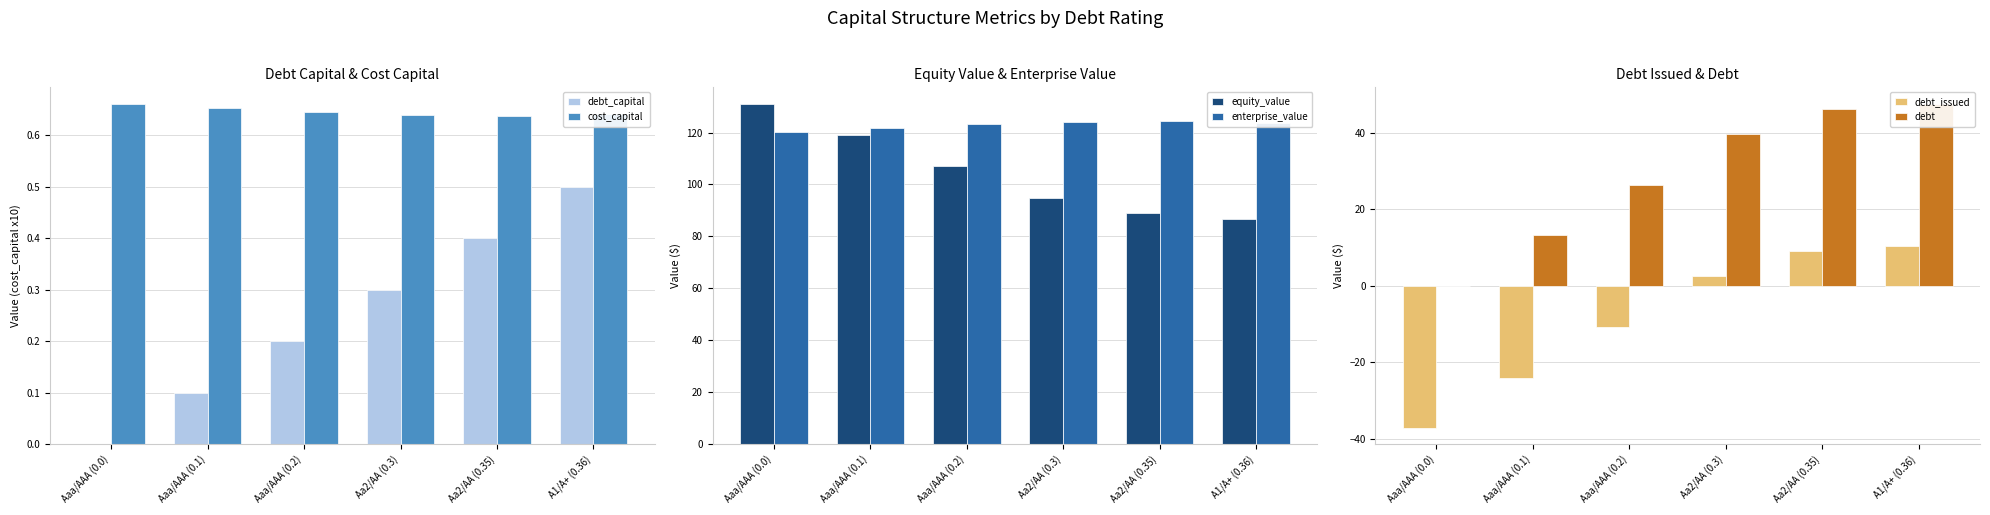

How many distinct data groups are displayed?

6